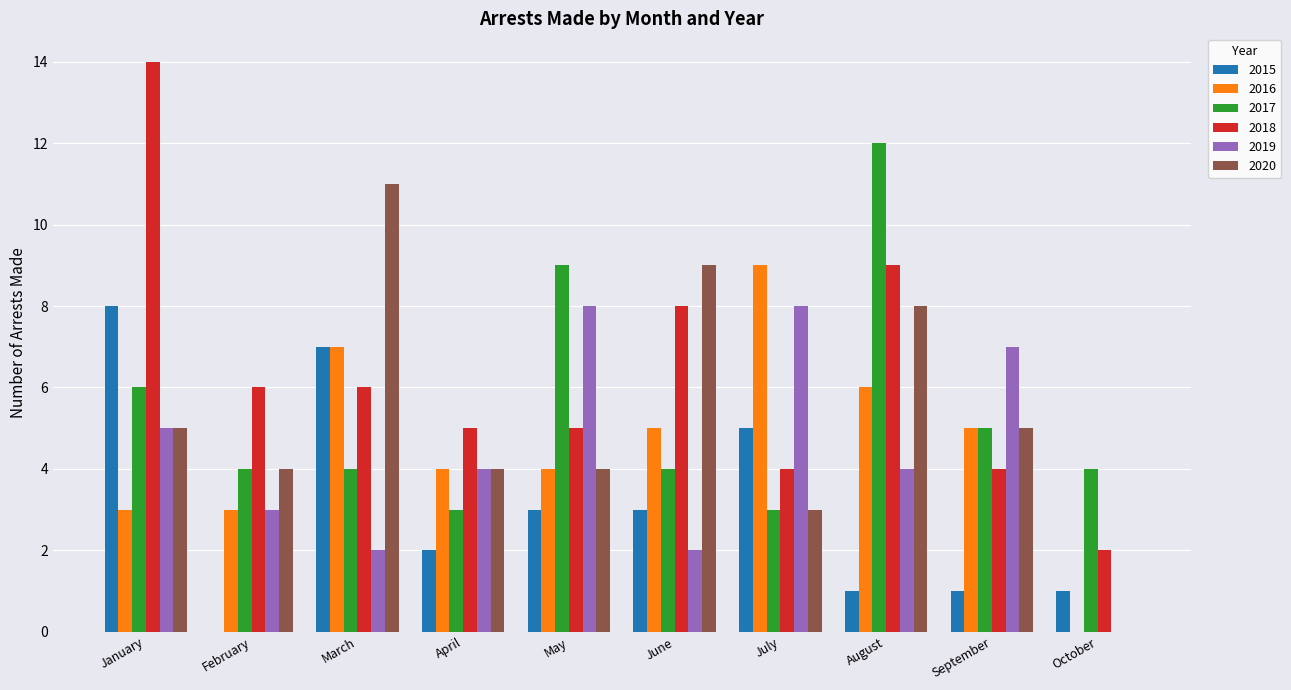

Reading right to left, transcribe all the data shown in this chart.

2015: 1	1	1	5	3	3	2	7	0	8
2016: 0	5	6	9	5	4	4	7	3	3
2017: 4	5	12	3	4	9	3	4	4	6
2018: 2	4	9	4	8	5	5	6	6	14
2019: 0	7	4	8	2	8	4	2	3	5
2020: 0	5	8	3	9	4	4	11	4	5